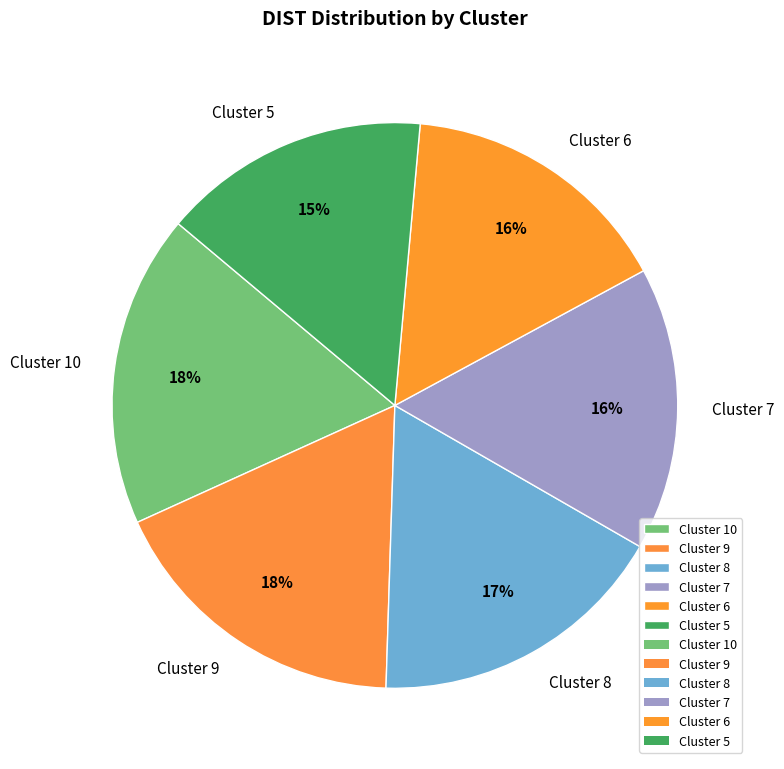

Does any single category account for the majority?

No